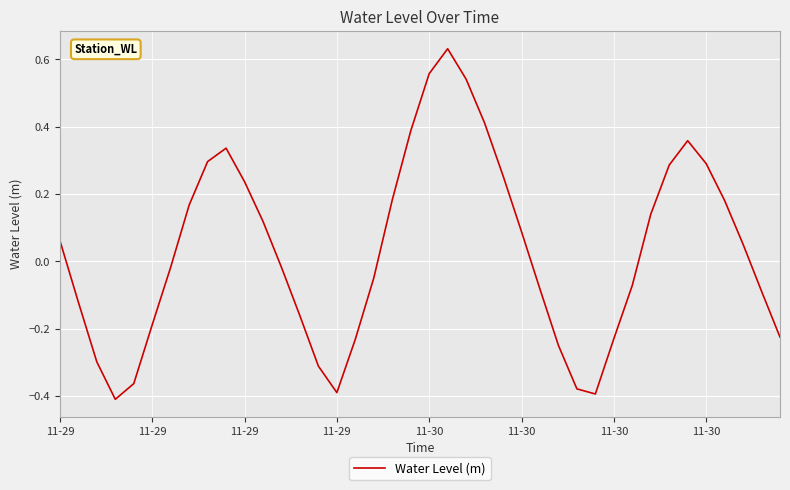

Does the chart have visible grid lines?

Yes